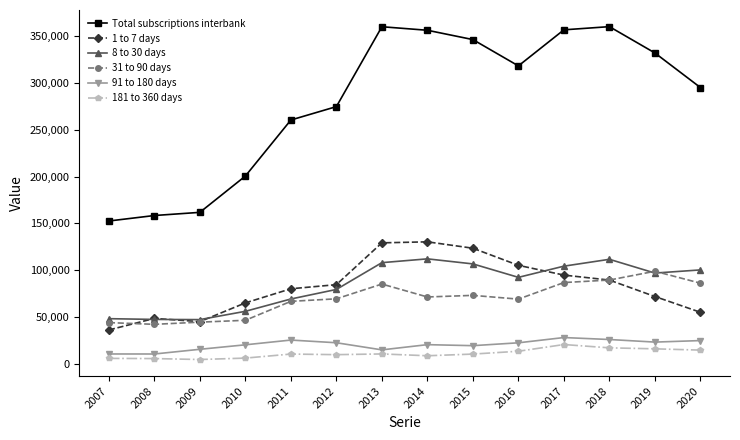

Is it true that 31 to 90 days equals 66896 at 2011?

True